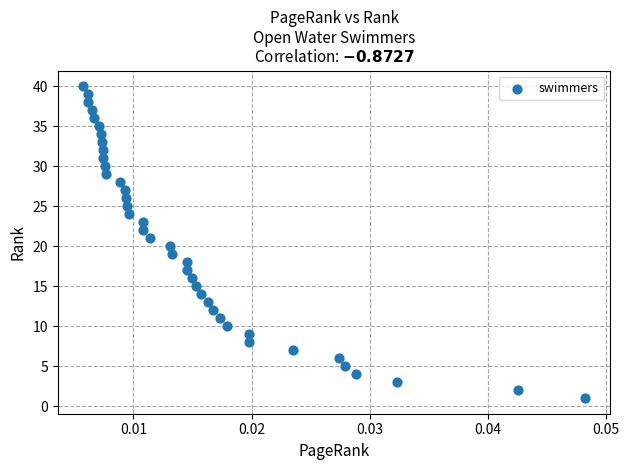

What is the range of Y values (max minus min)?

39